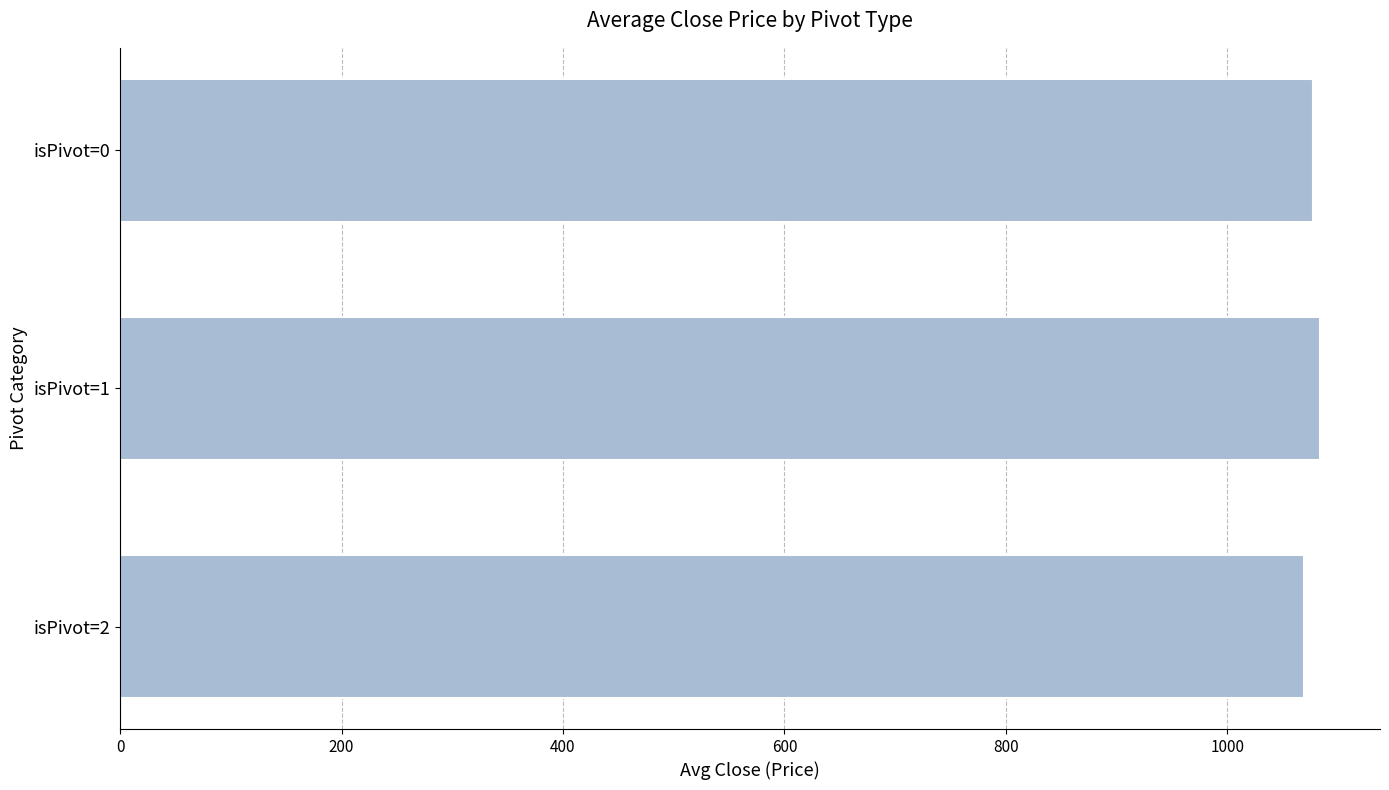

Is it true that the value at isPivot=1 is 1083.6?

True